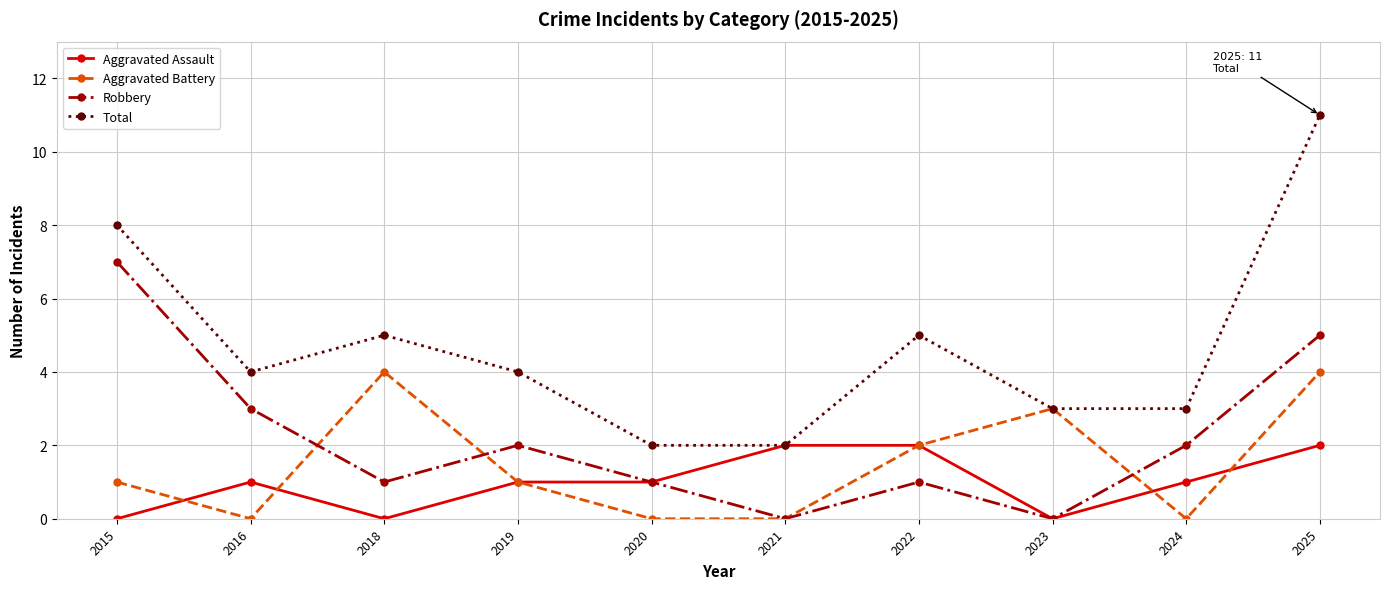

True or false: Robbery and Aggravated Battery cross at least once.

True